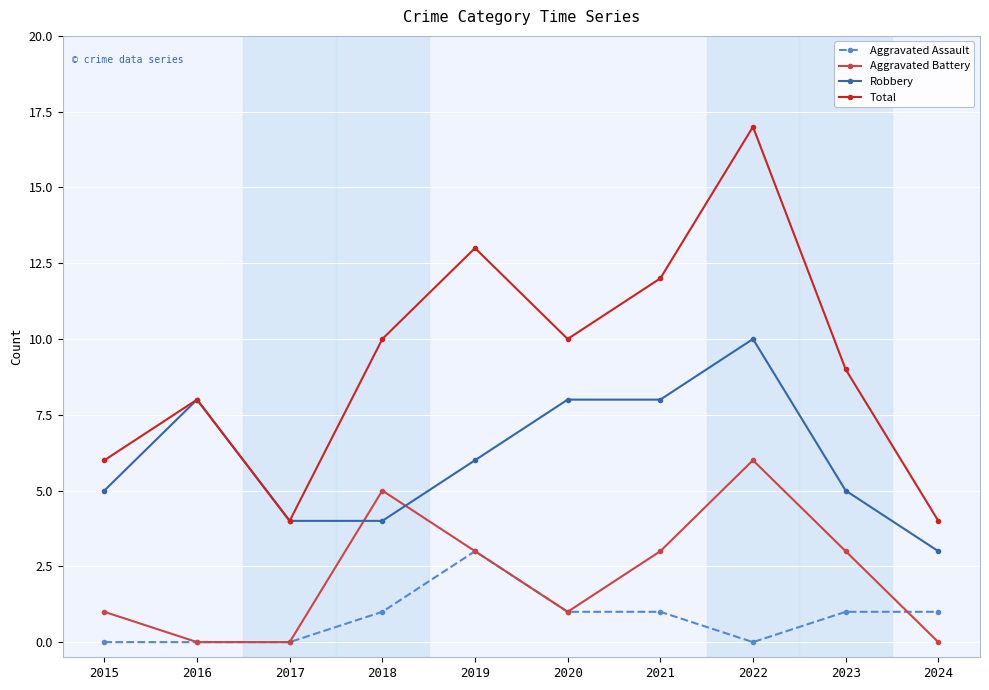

What is the sum of all Aggravated Assault values?

8